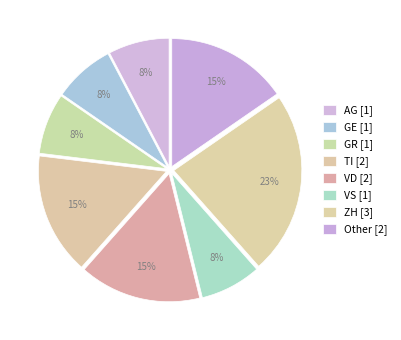

What portion of the pie excludes GE?

92.3%